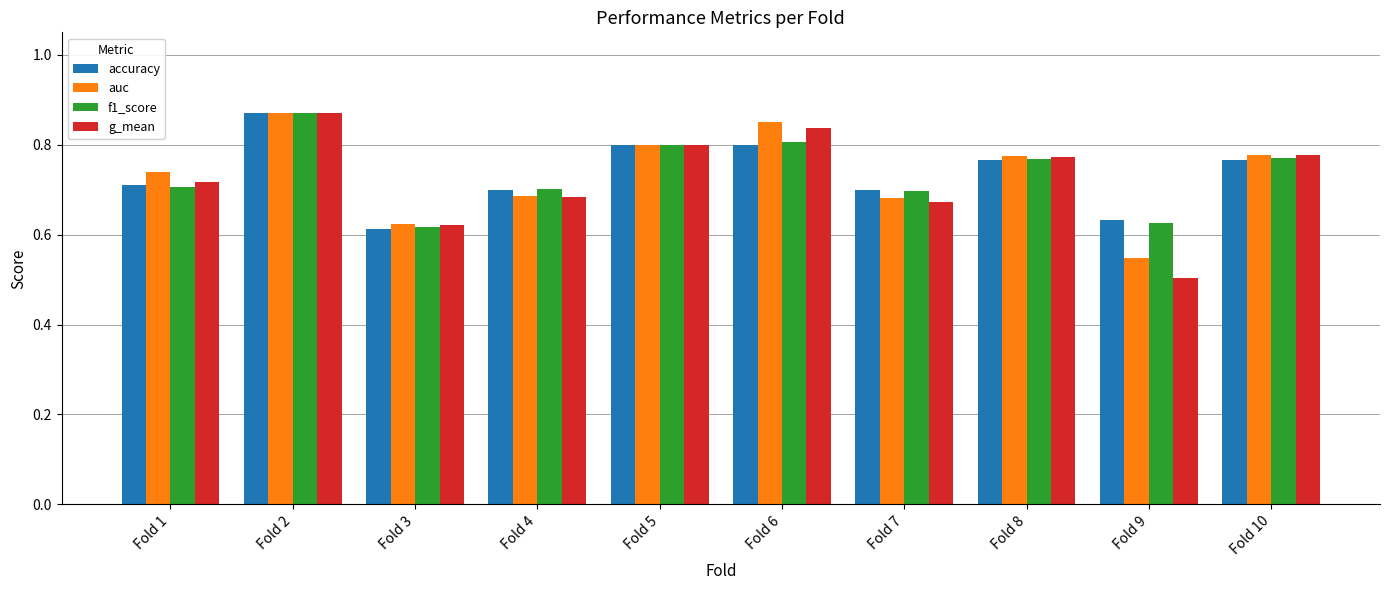

What is the sum of the auc values at Fold 3 and Fold 1?

1.4